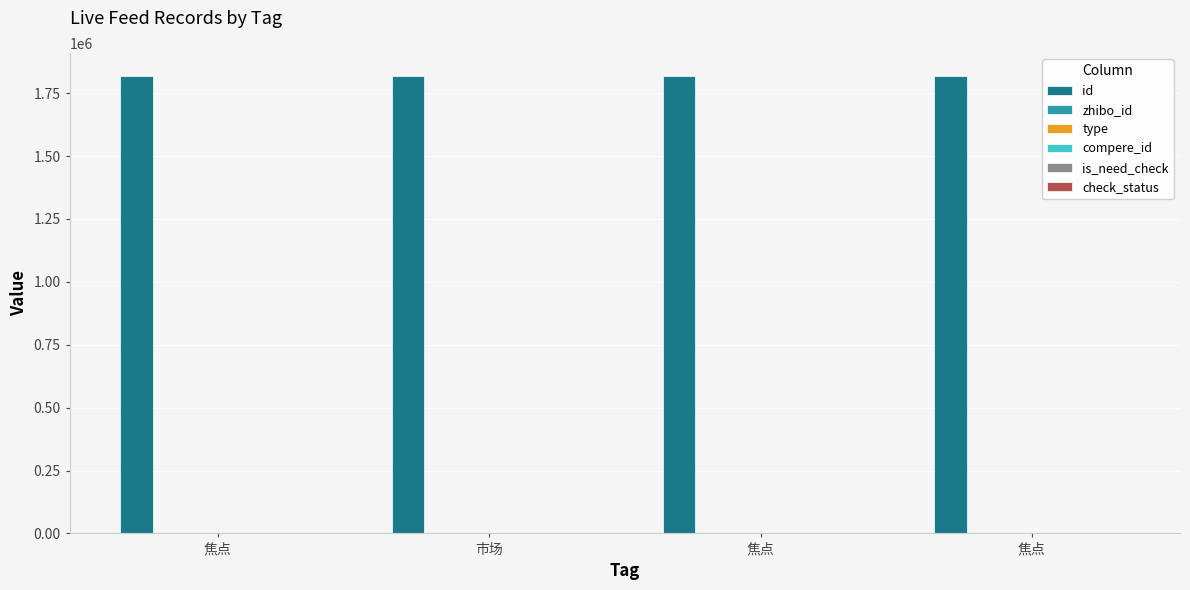

At which label does compere_id reach its minimum?

焦点